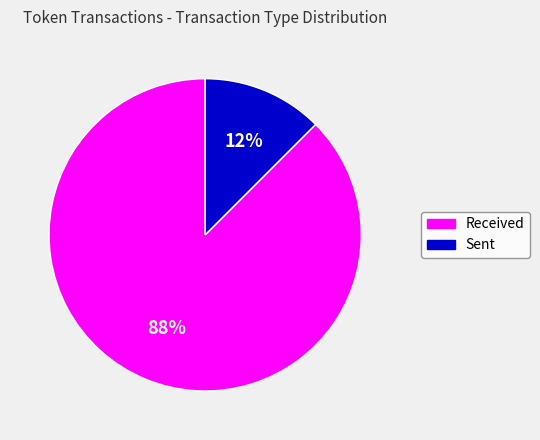

Rank the categories by value from highest to lowest.

Received, Sent